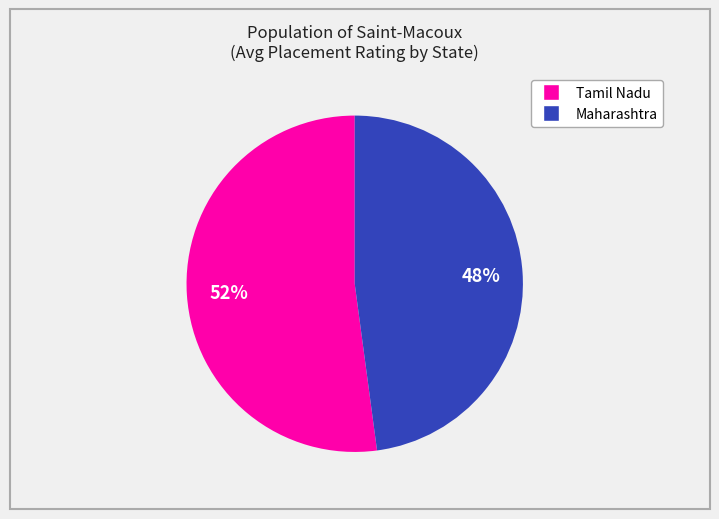

To the nearest percent, what is the average slice percentage?

50%